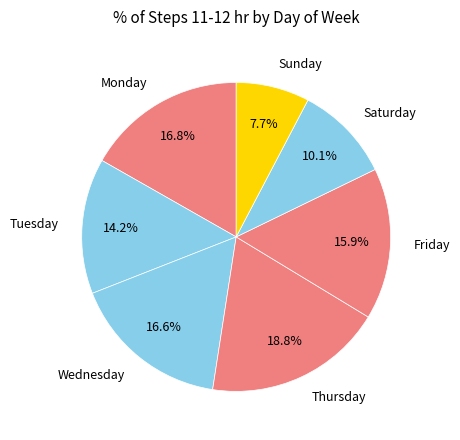

Count the number of slices in the pie.

7